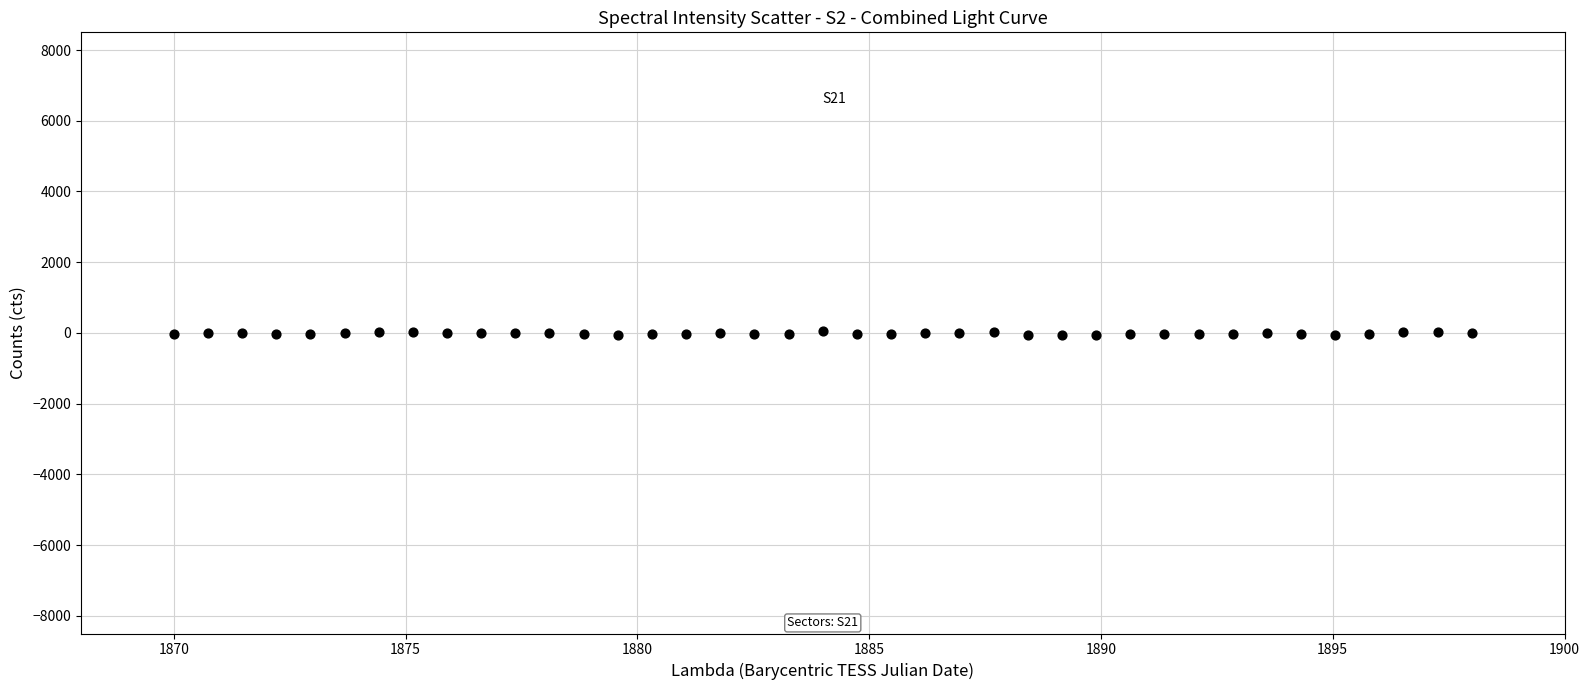

What is the range of X values (max minus min)?

28.0